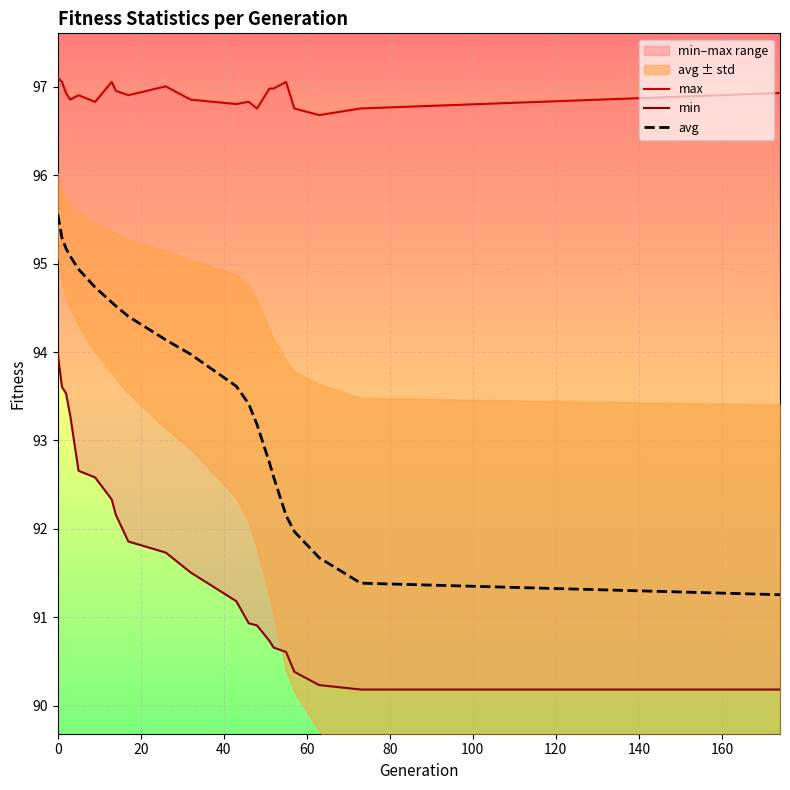

What is the approximate value of max at 15?

97.0